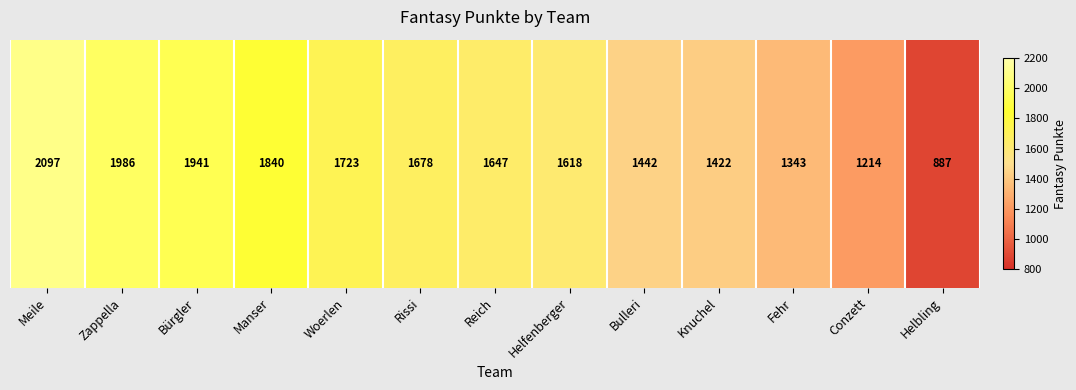

What is the sum of the values at Manser and Meile?

3937